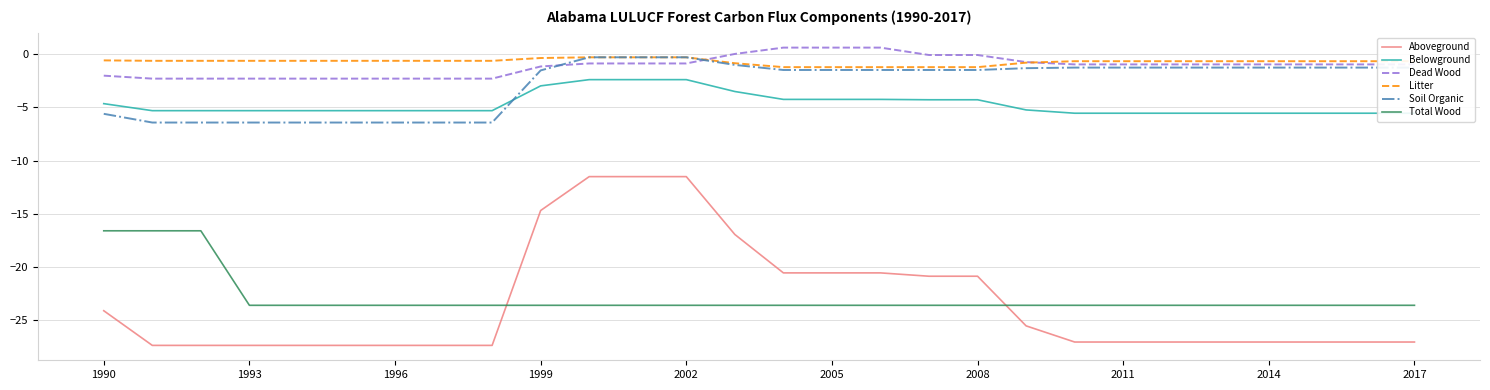

What are all the series names shown in the legend?

Aboveground, Belowground, Dead Wood, Litter, Soil Organic, Total Wood